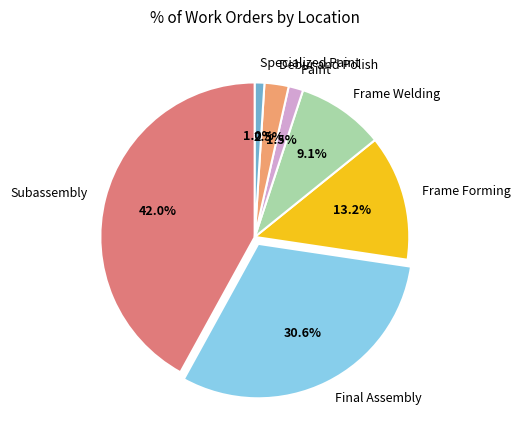

To the nearest percent, what is the combined percentage of Subassembly and Final Assembly?

73%